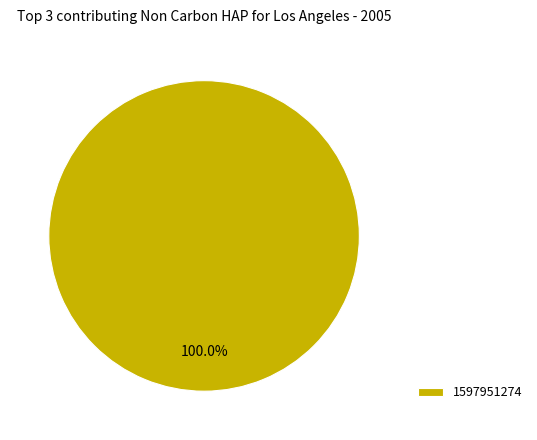

Which category accounts for the majority?

1597951274